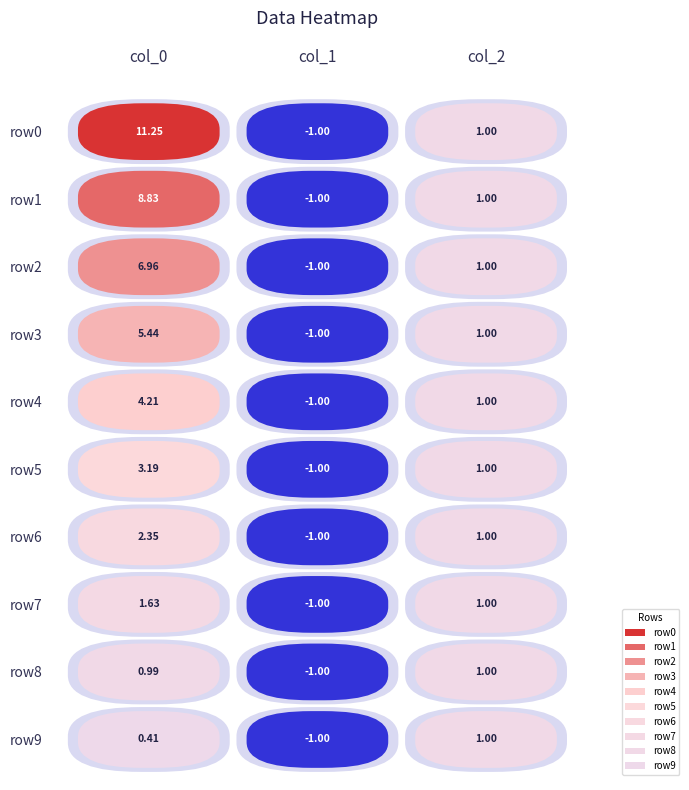

What is the difference between the row3 values at 1 and 0?

6.4